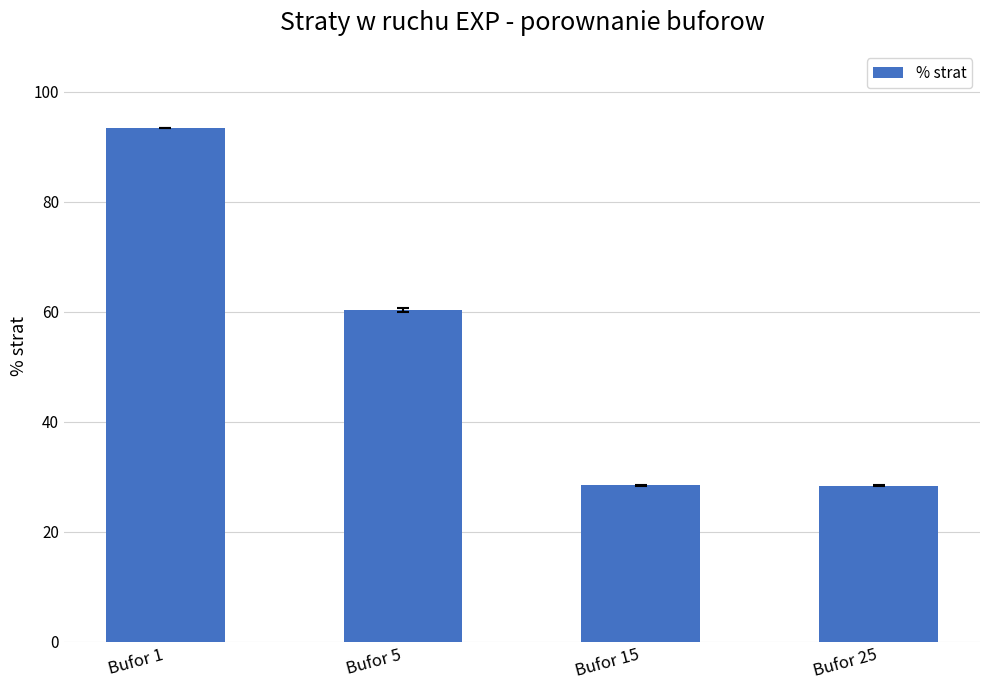

What is the greatest value displayed?

93.4